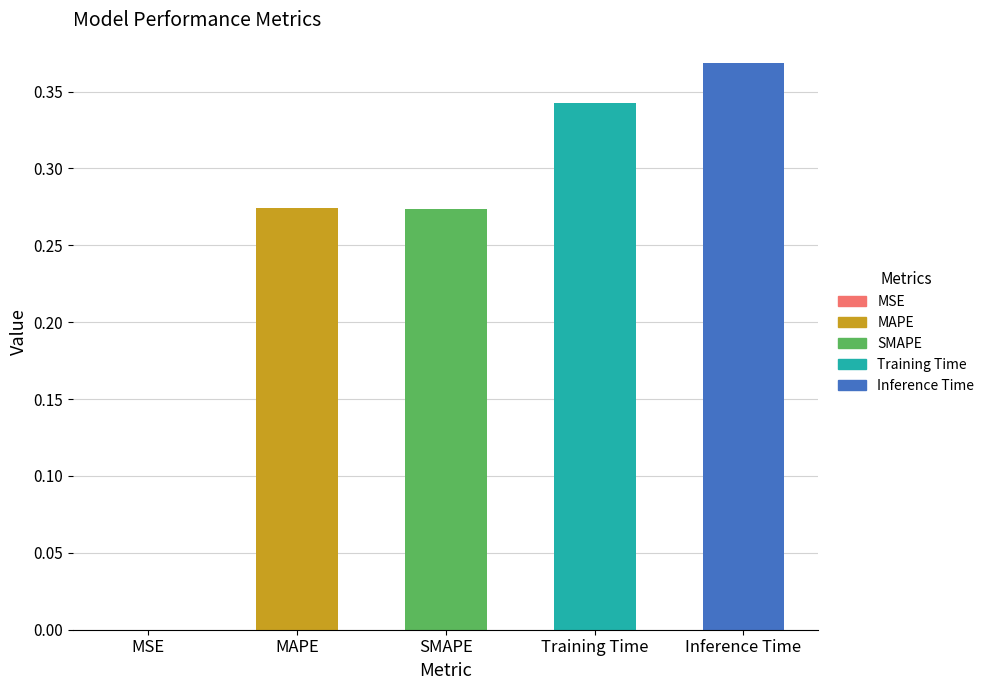

What is the sum of the values at Inference Time and MAPE?

0.6